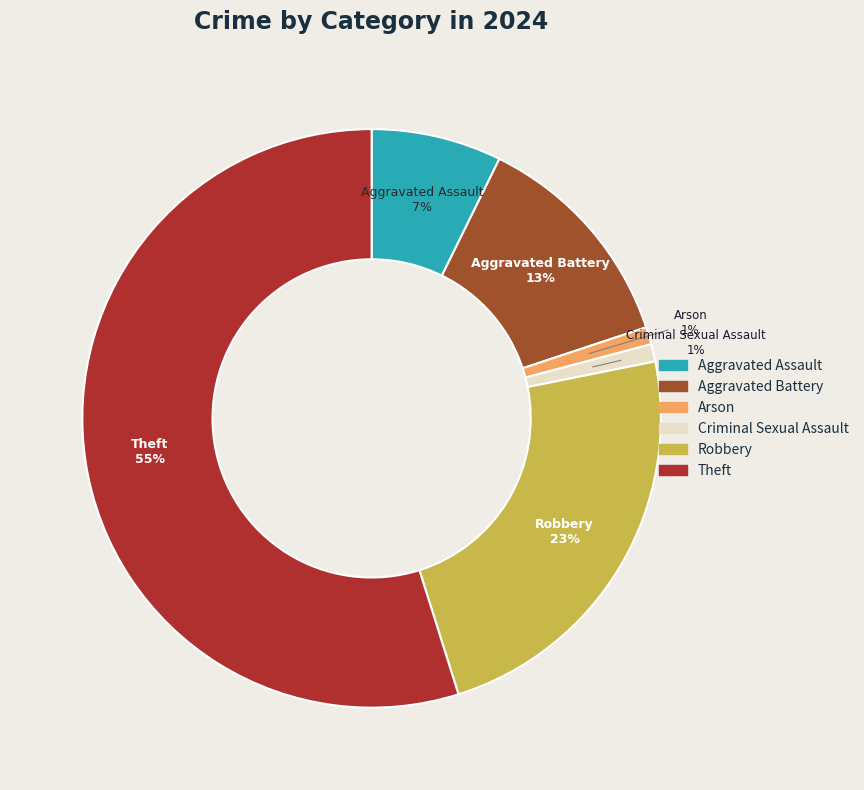

Count the number of slices in the pie.

6